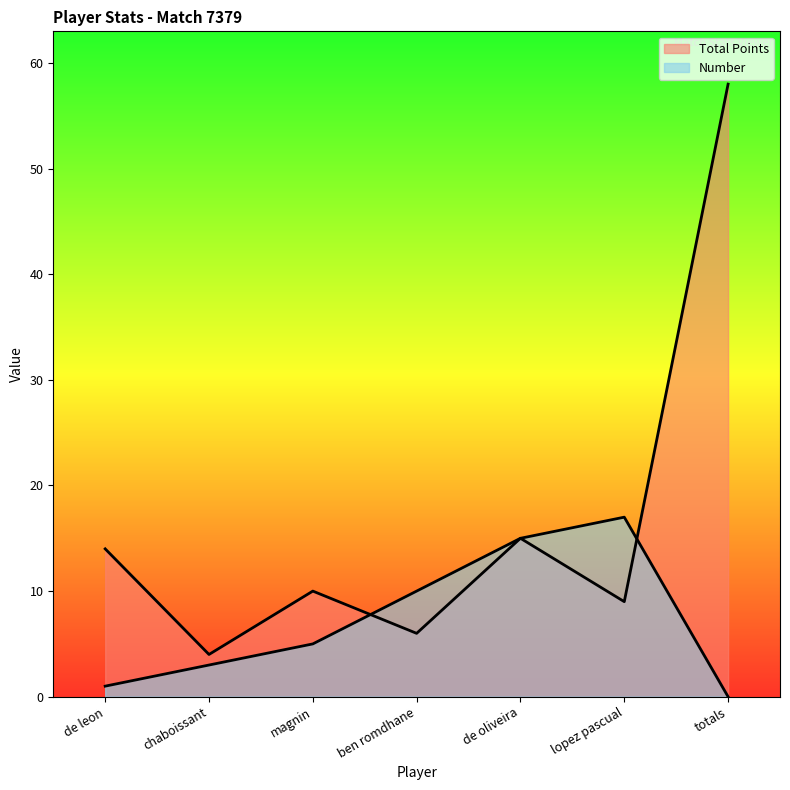

What position from the right is chaboissant?

6